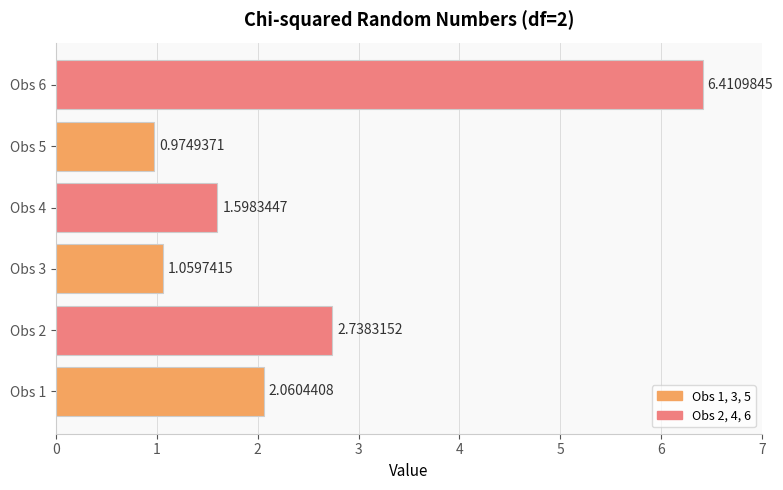

What is the difference between the second highest and minimum values?

1.8